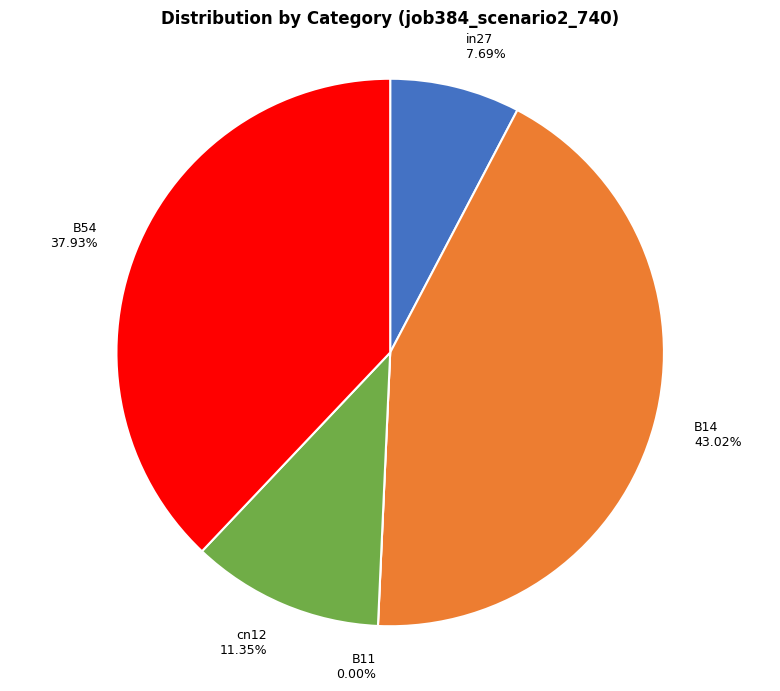

Which category has the biggest portion of the pie?

B14